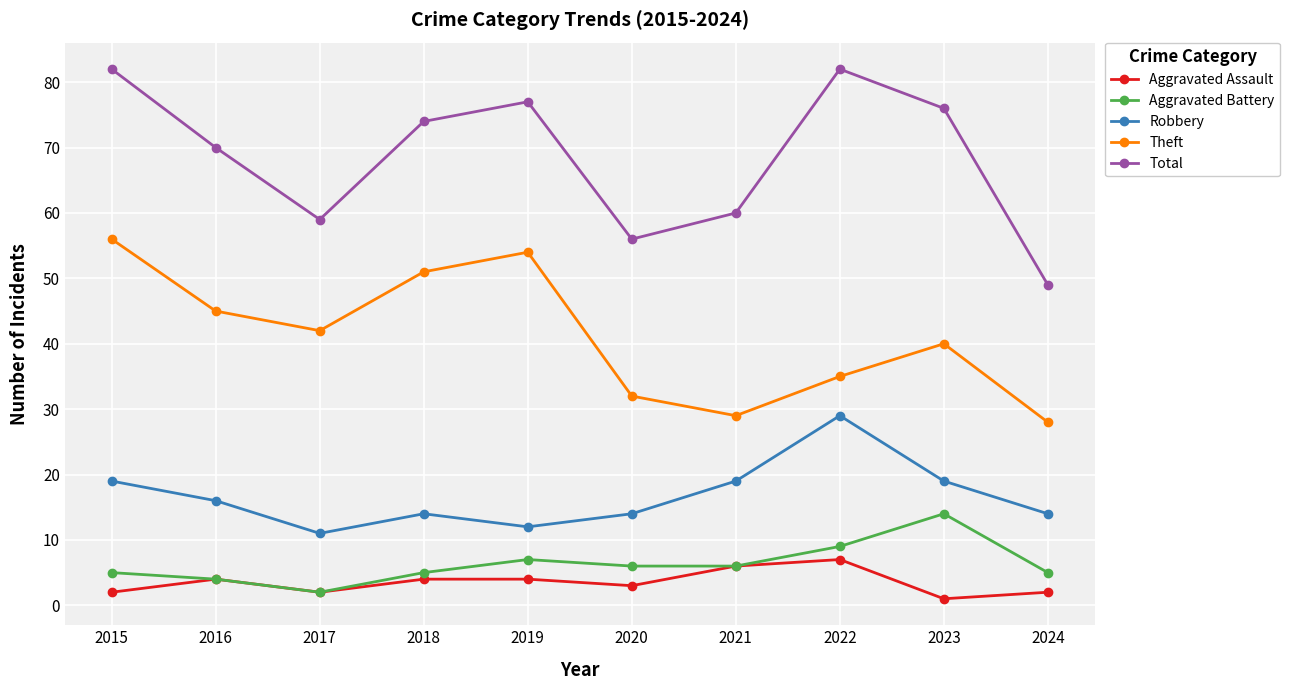

Reading right to left, extract all data points from this chart.

Aggravated Assault: 2	1	7	6	3	4	4	2	4	2
Aggravated Battery: 5	14	9	6	6	7	5	2	4	5
Robbery: 14	19	29	19	14	12	14	11	16	19
Theft: 28	40	35	29	32	54	51	42	45	56
Total: 49	76	82	60	56	77	74	59	70	82